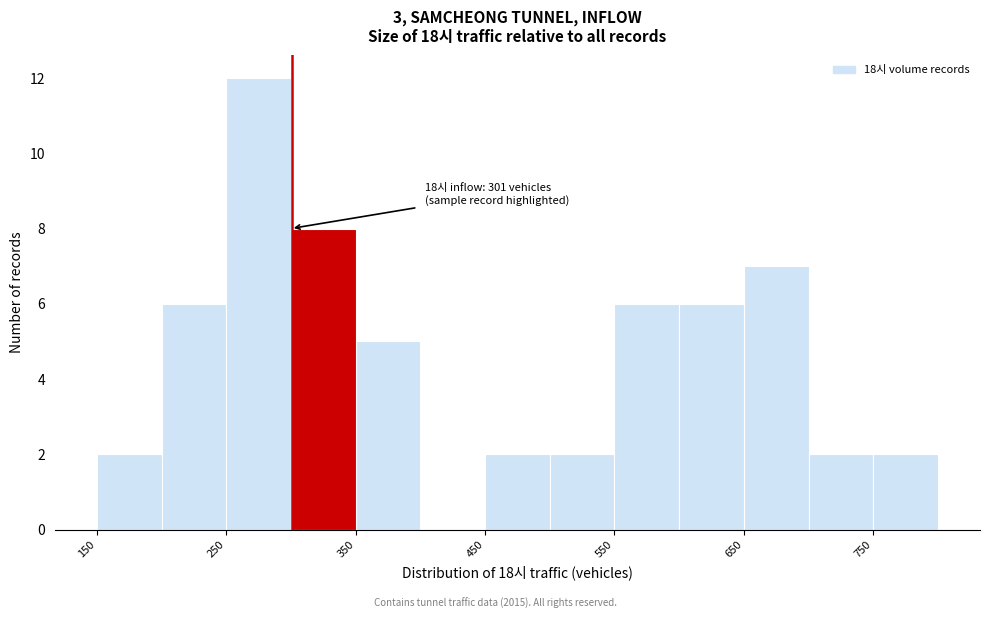

Which range on the x-axis has the tallest bar?

250 to 300